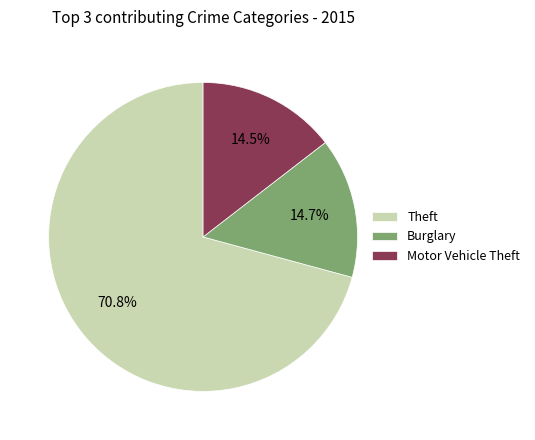

What is the total percentage of Burglary and Theft?

85.5%